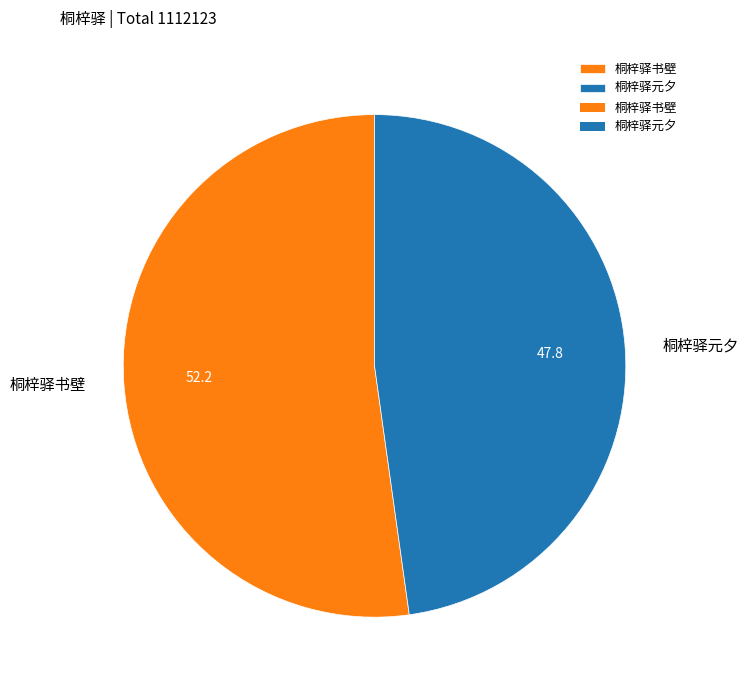

True or false: 桐梓驿元夕 accounts for 59% of the total.

False